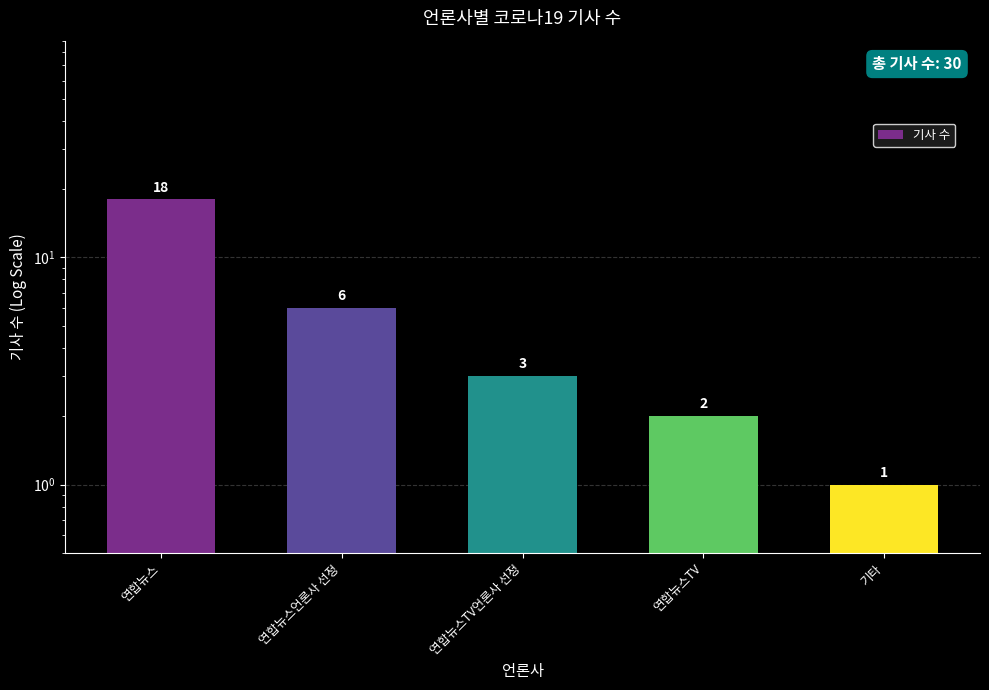

What position from the left is 연합뉴스?

1